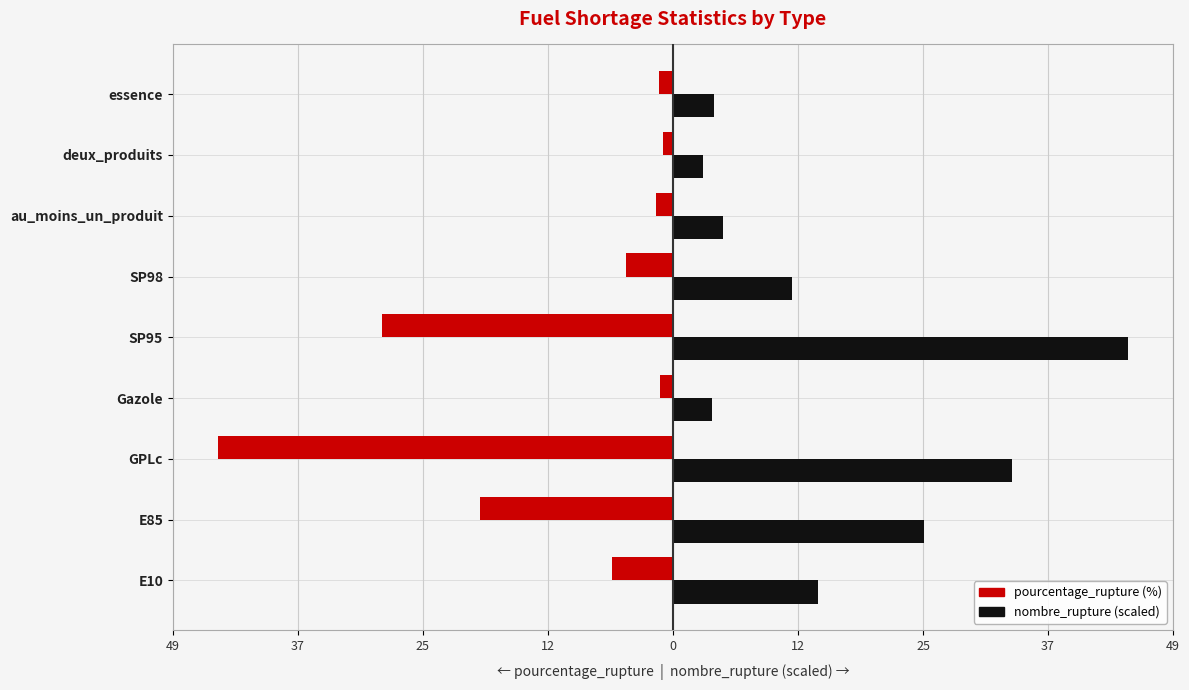

Does the chart contain stacked bars?

No